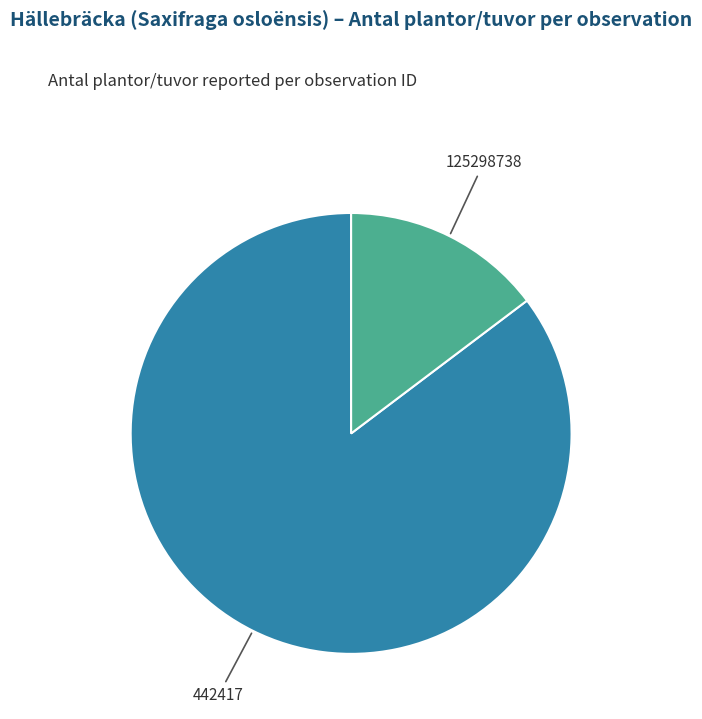

Is there a majority slice in this chart?

Yes